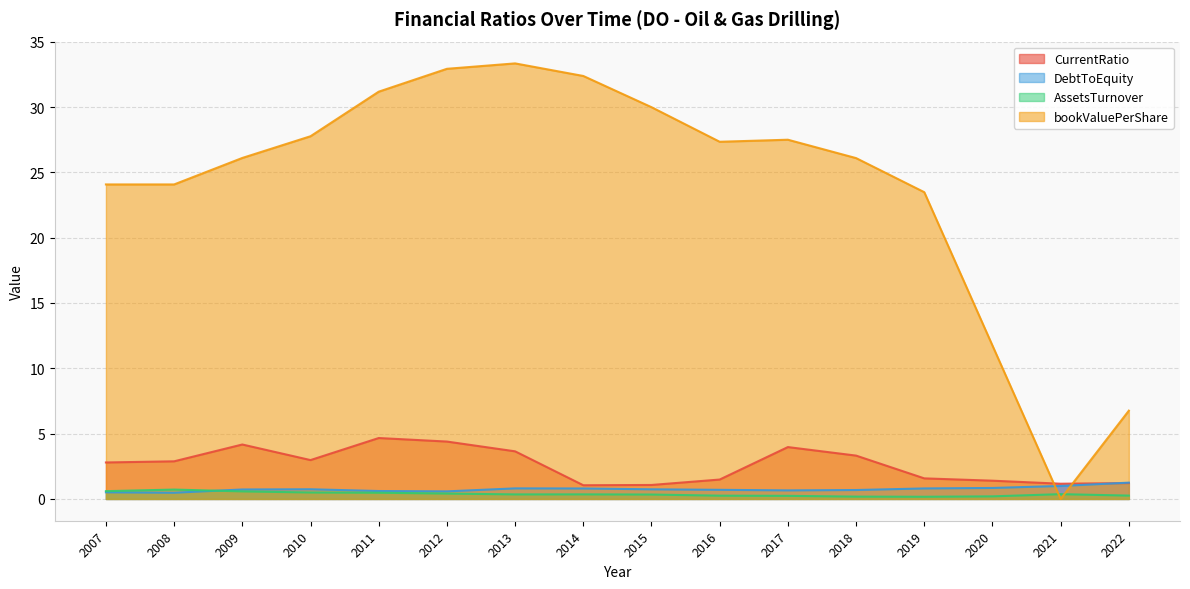

True or false: bookValuePerShare has a value of 11.7 at 2020.

True